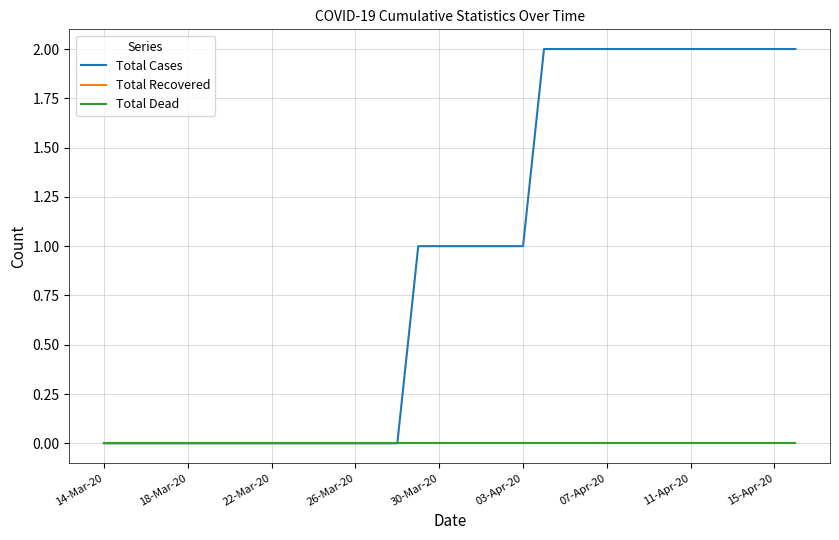

Reading right to left, what are all the values shown in this chart?

Total Cases: 2	2	2	2	2	2	2	2	2	2	2	2	2	1	1	1	1	1	1	0	0	0	0	0	0	0	0	0	0	0	0	0	0	0
Total Recovered: 0	0	0	0	0	0	0	0	0	0	0	0	0	0	0	0	0	0	0	0	0	0	0	0	0	0	0	0	0	0	0	0	0	0
Total Dead: 0	0	0	0	0	0	0	0	0	0	0	0	0	0	0	0	0	0	0	0	0	0	0	0	0	0	0	0	0	0	0	0	0	0